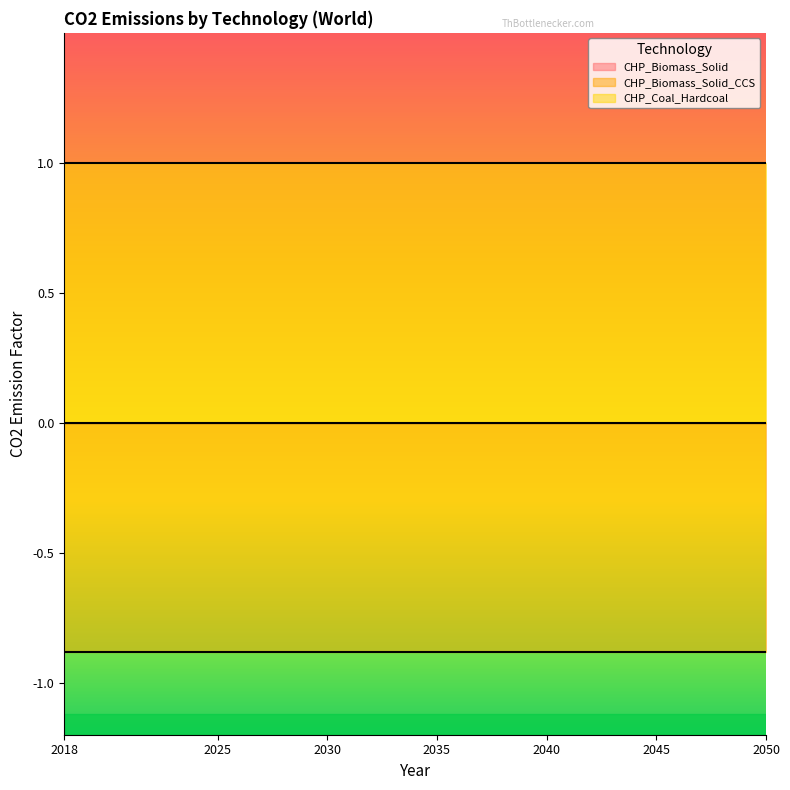

True or false: CHP_Coal_Hardcoal and CHP_Biomass_Solid_CCS intersect in this chart.

False